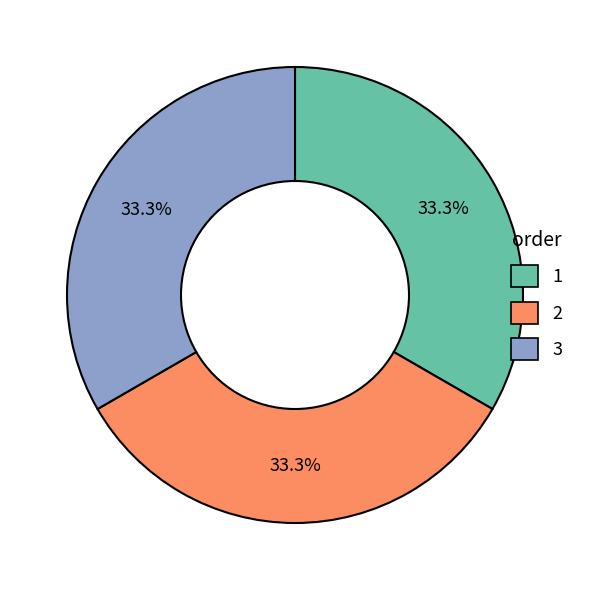

Approximately how many times larger is the value at 1 compared to 3?

1.0